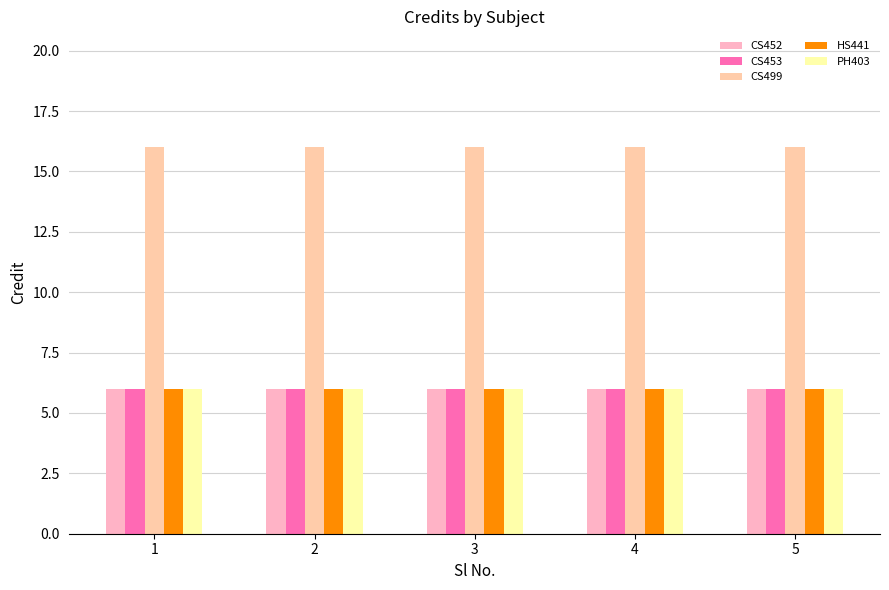

What is the total value across all series at 4?

40